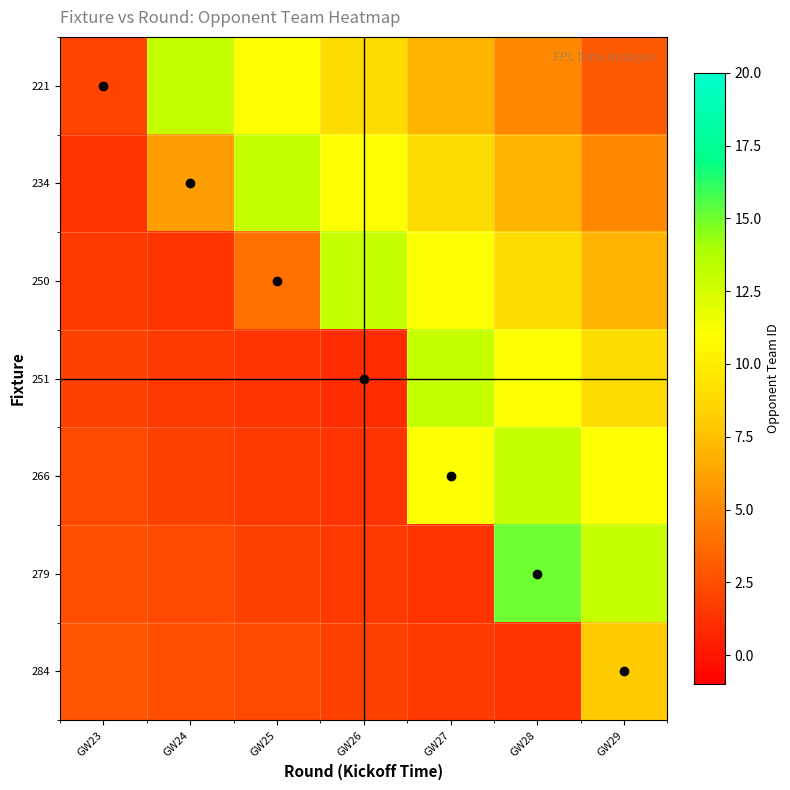

Which label corresponds to the largest value in the chart?

GW28